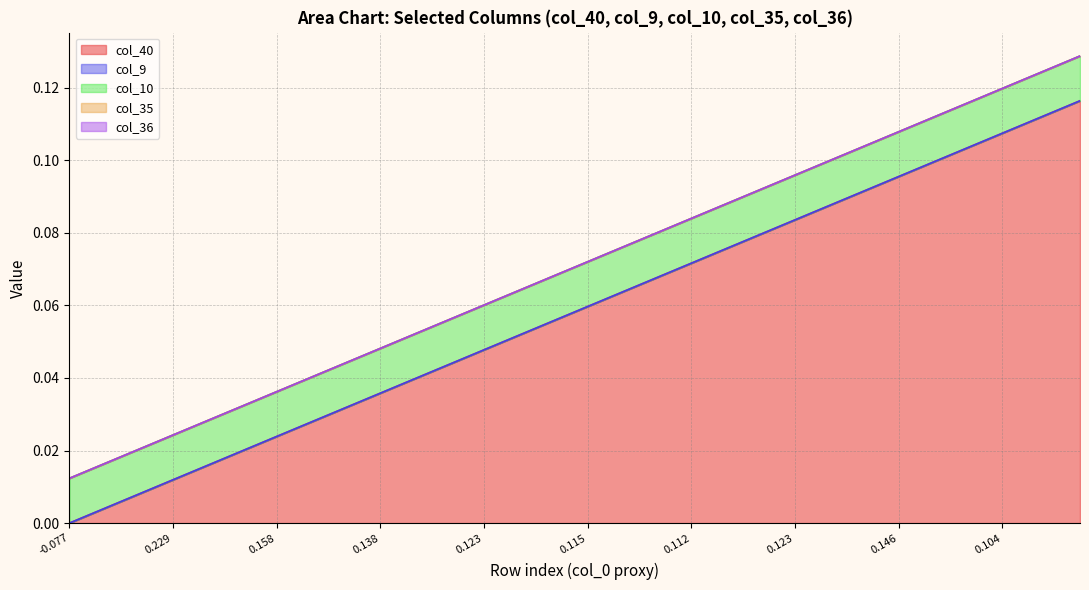

Is the value of col_36 at 17 greater than the value of col_40 at 12?

No